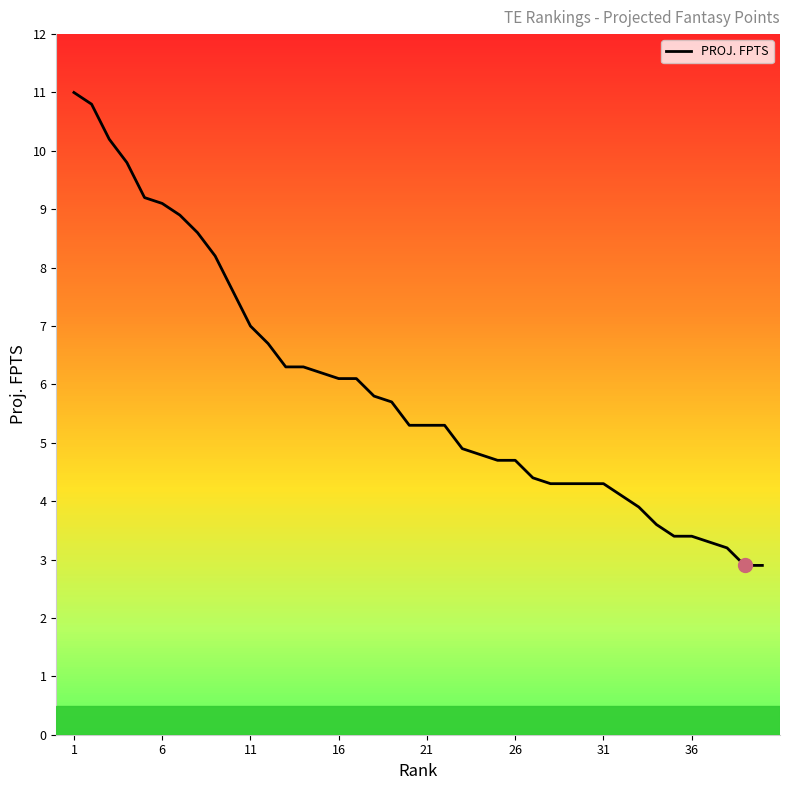

What is the maximum value shown in the chart?

11.0